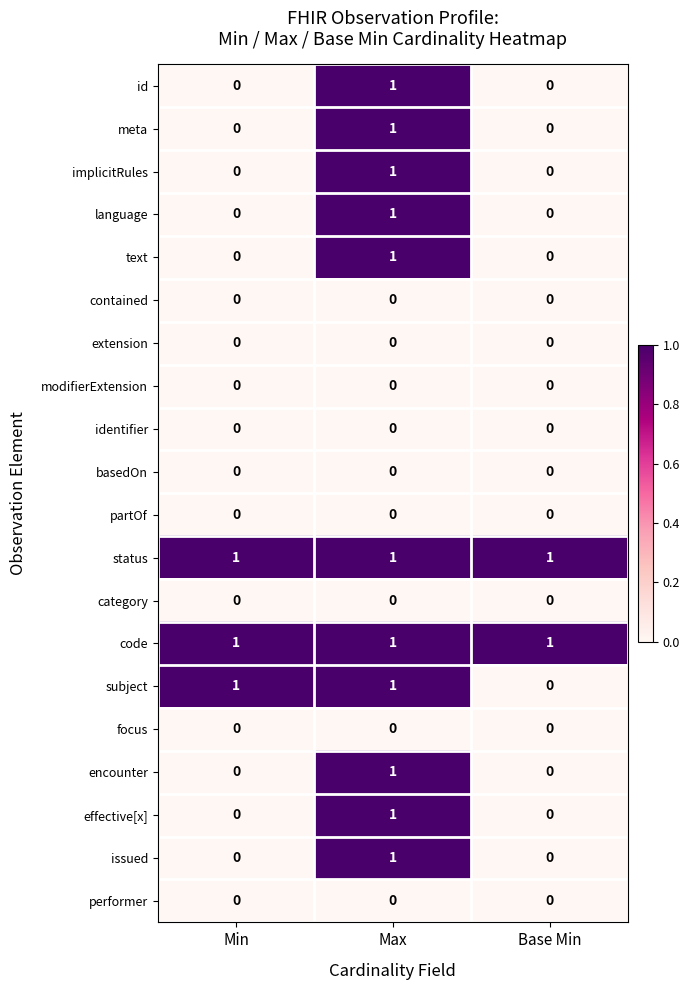

What is the maximum value shown in the chart?

1